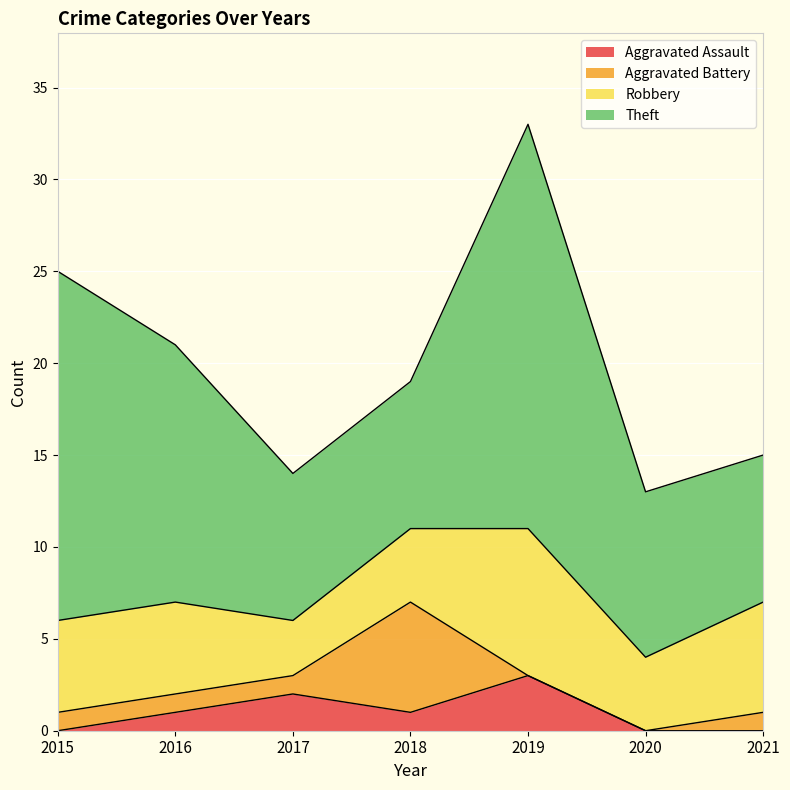

Which label corresponds to the smallest value in the chart?

2015